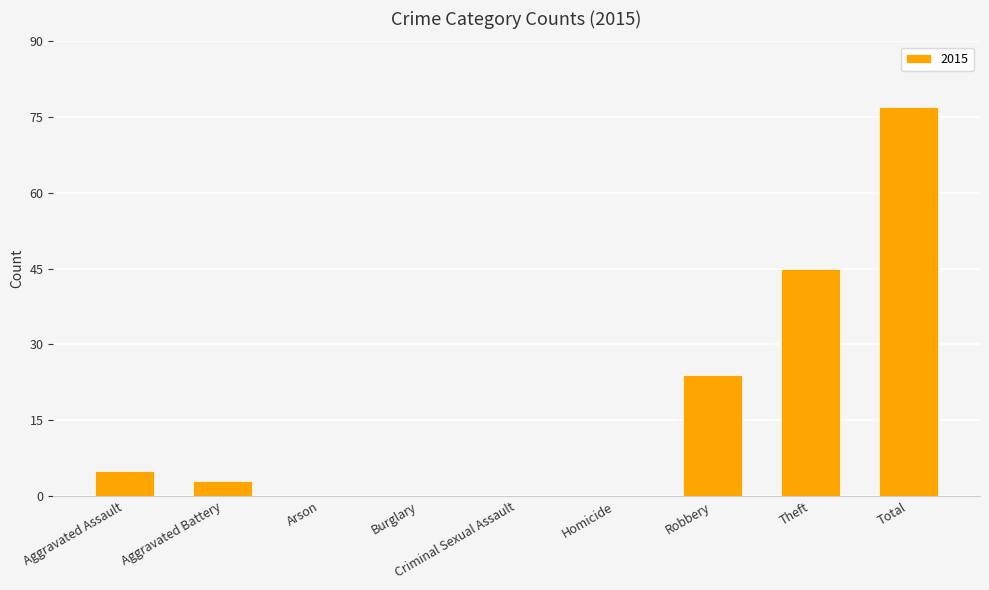

Between Burglary and Total, which is larger?

Total